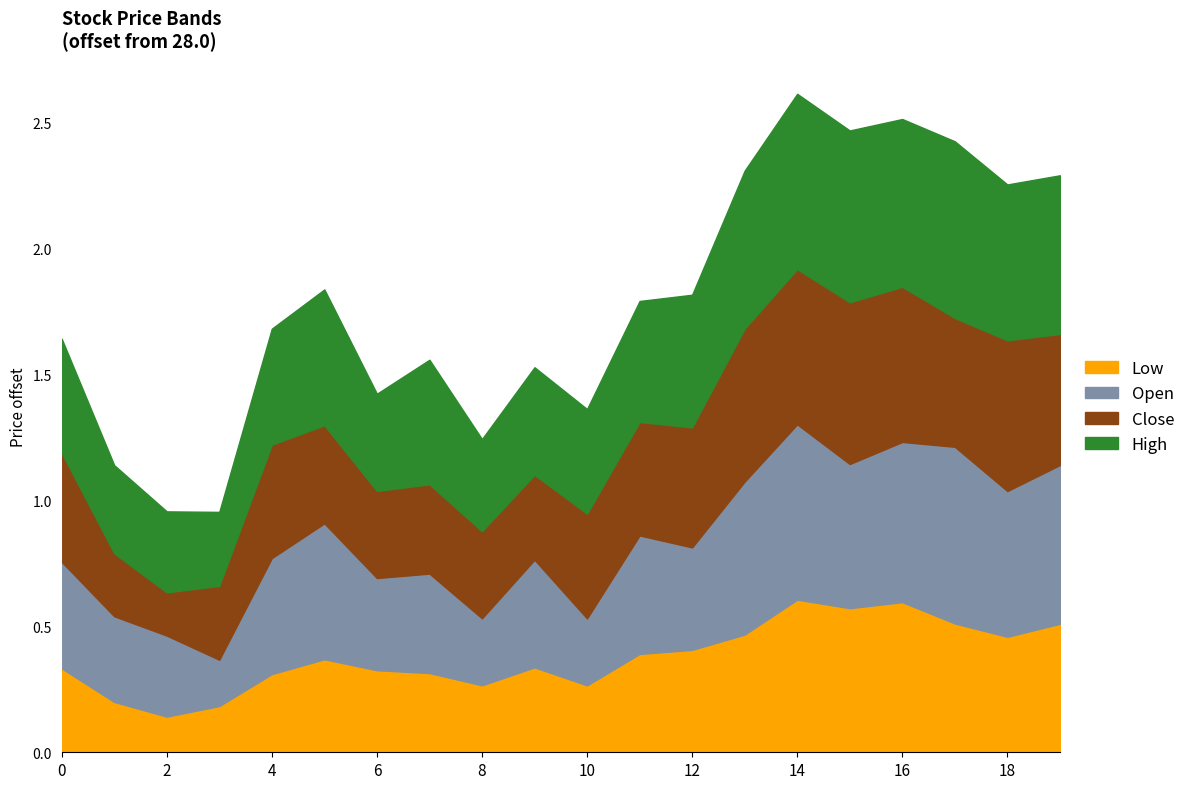

True or false: h and c intersect in this chart.

False